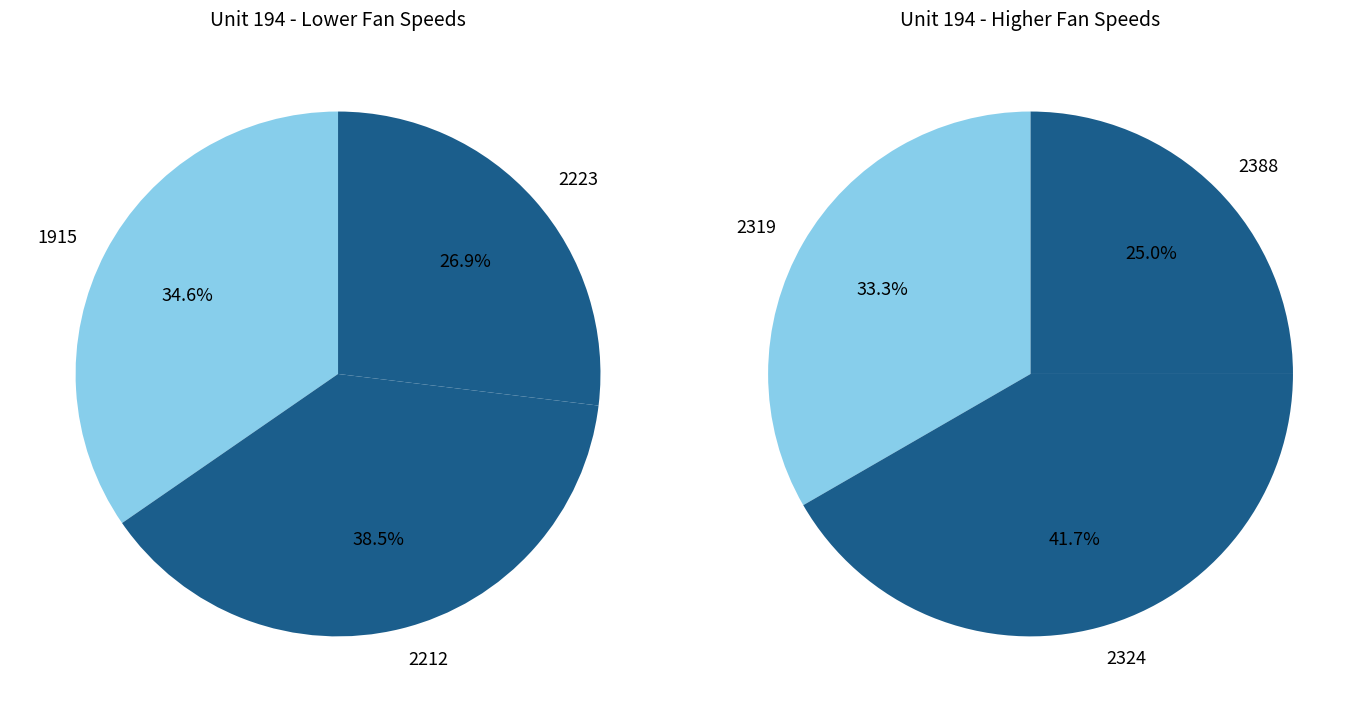

Is it true that 2223 is 1% of the pie?

False